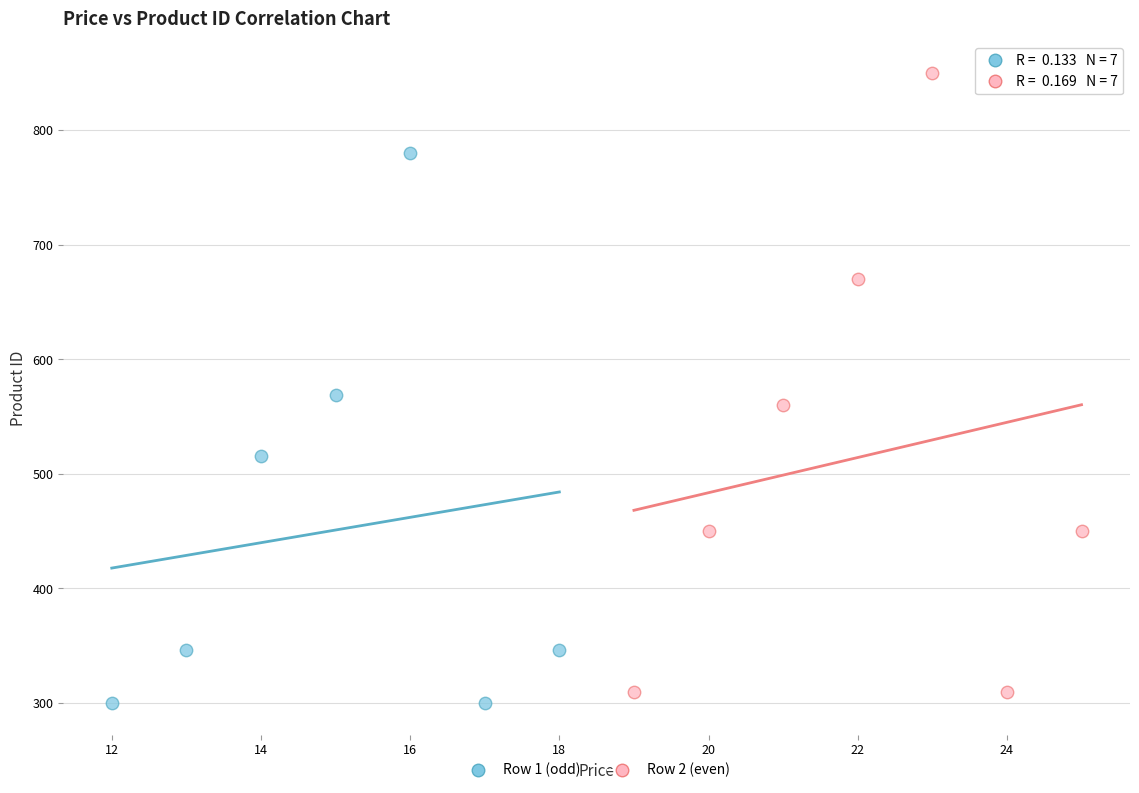

Which series has the widest spread of Y values?

Row 2 (even)